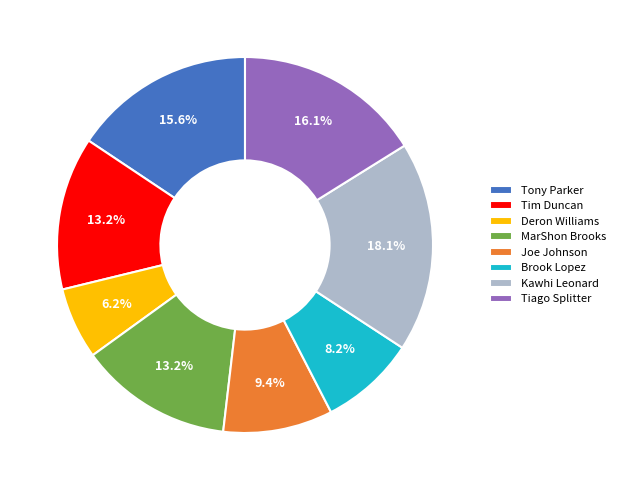

How many slices are in this pie chart?

8